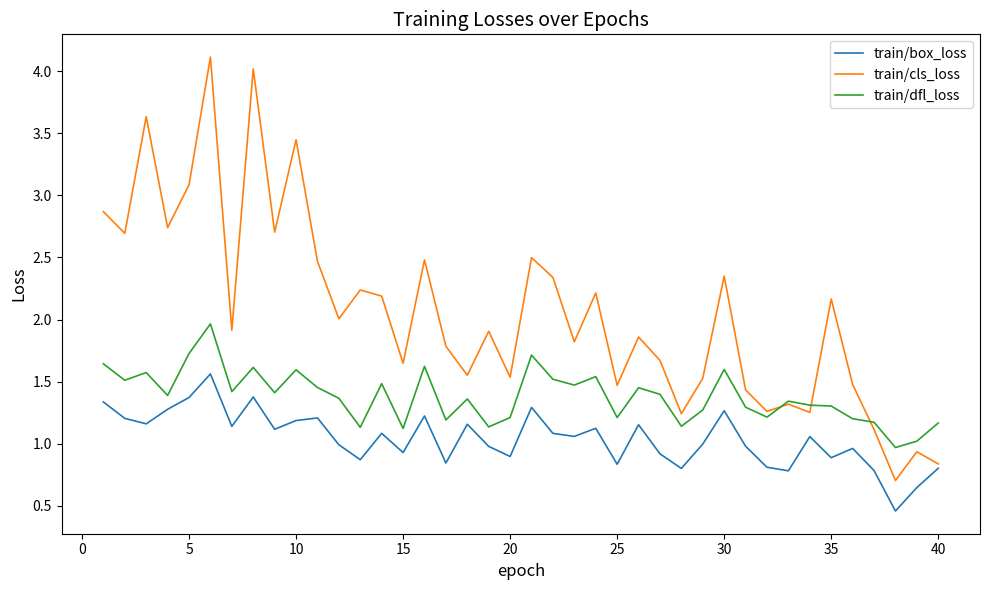

True or false: train/dfl_loss and train/box_loss intersect in this chart.

False